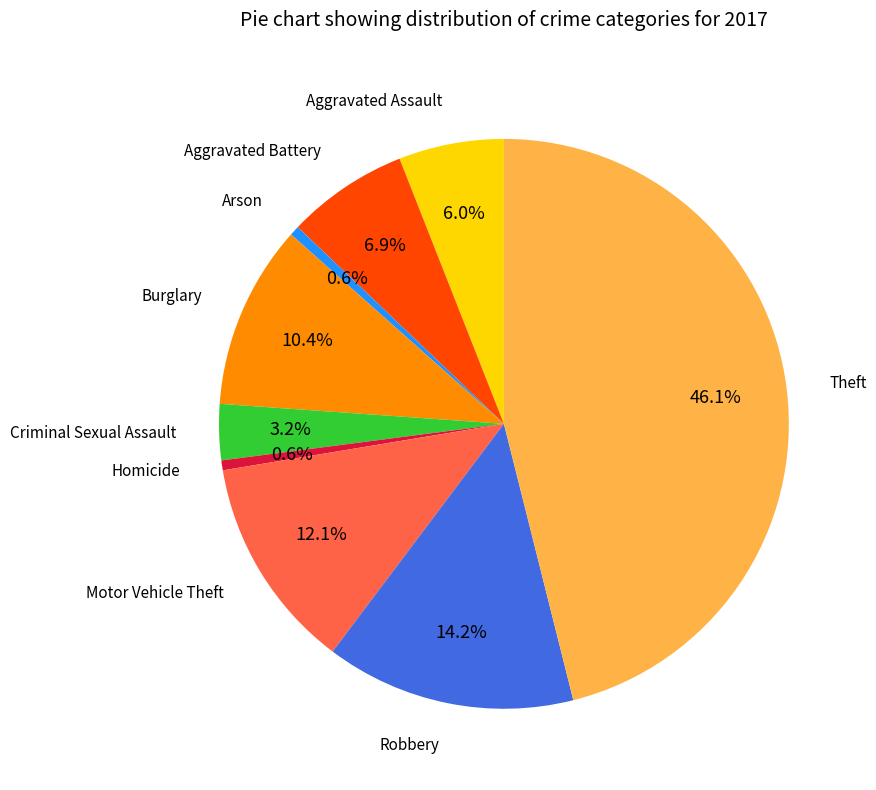

Does any single category account for the majority?

No